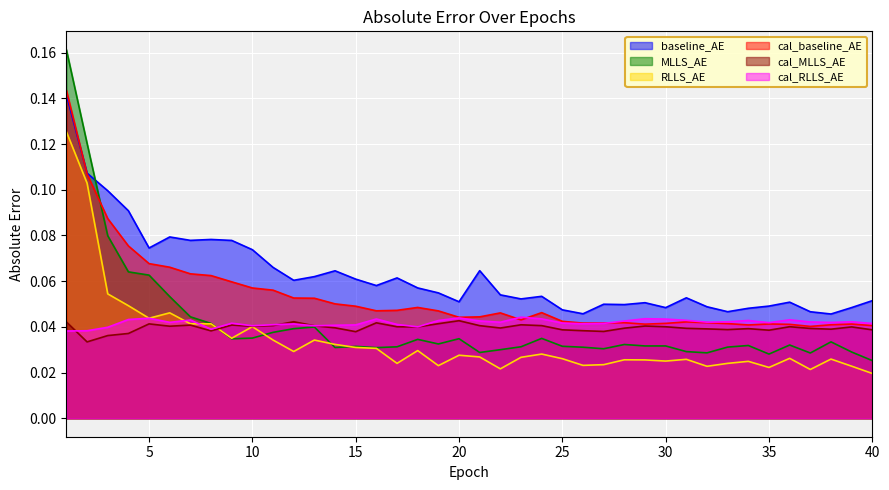

Which series has the largest range (max minus min)?

MLLS_AE